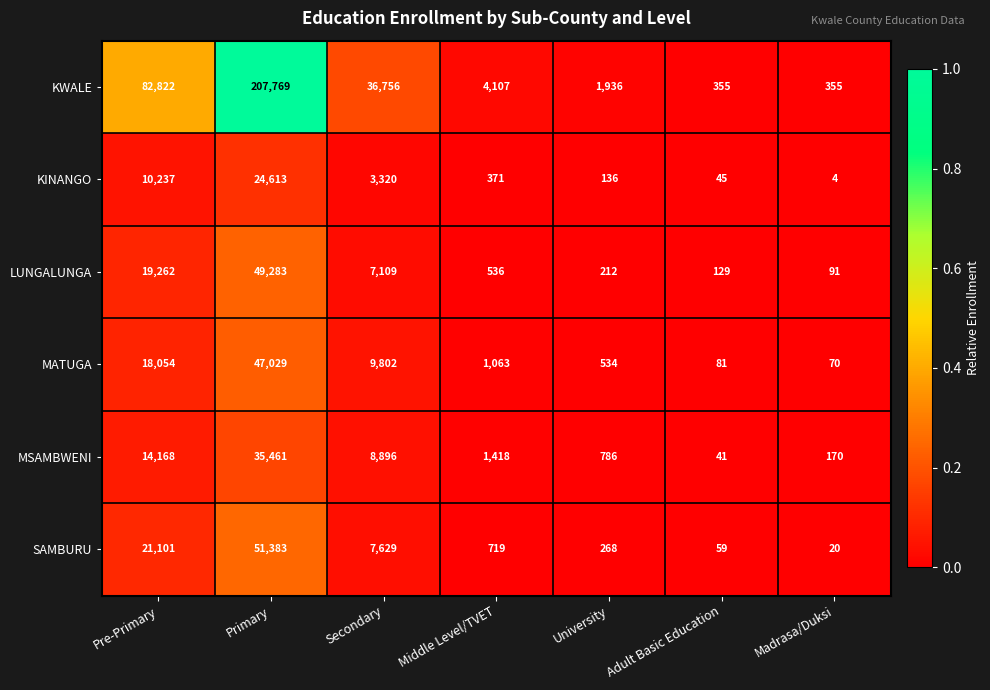

At which label does MATUGA reach its minimum?

Madrasa/Duksi